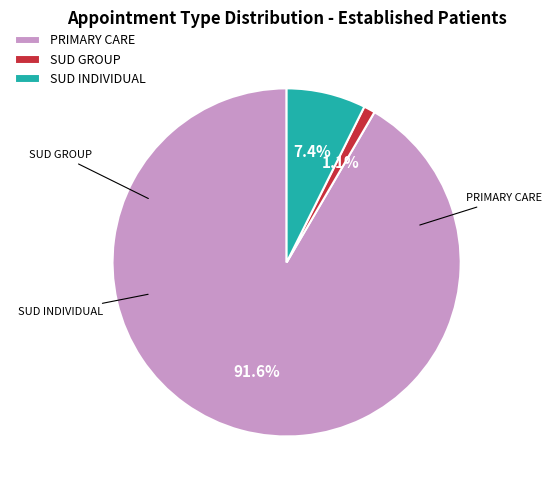

How many segments does this pie chart have?

3